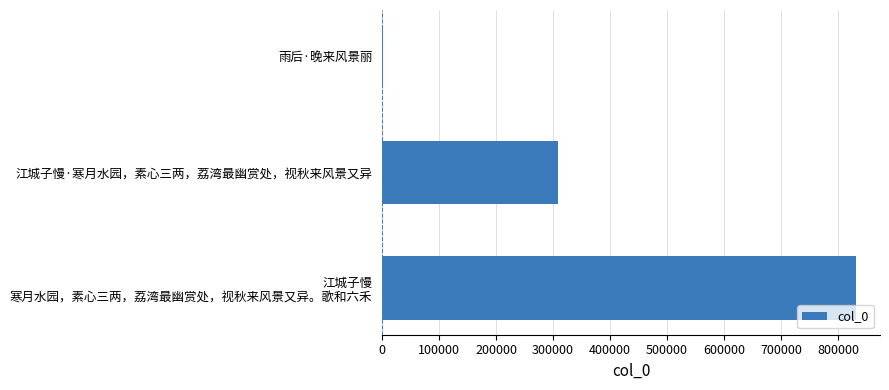

Where is the data nearest to the value 416430?

江城子慢·寒月水园，素心三两，荔湾最幽赏处，视秋来风景又异